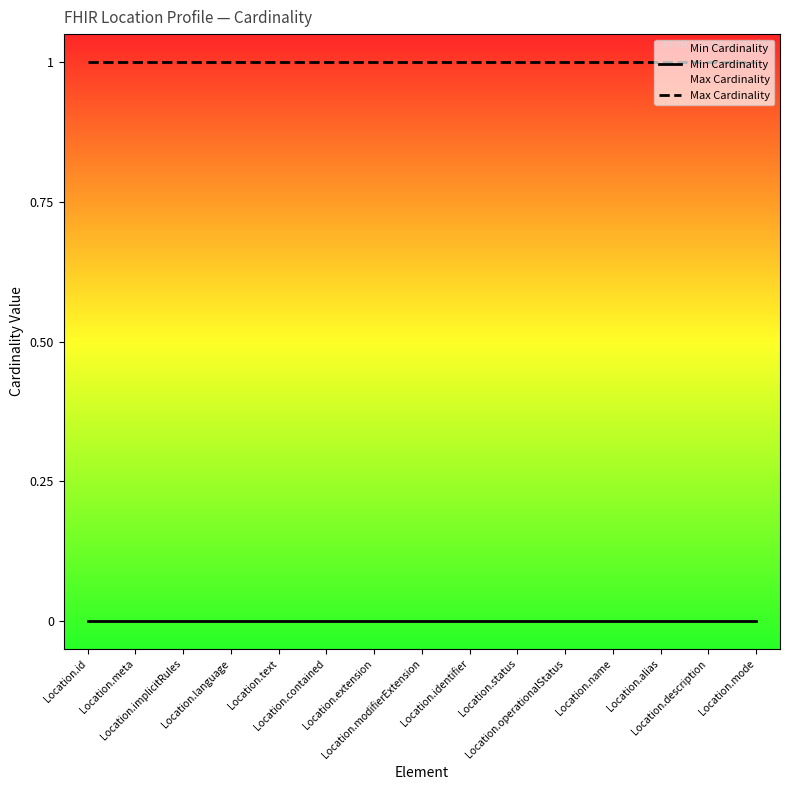

At which label is Min Cardinality closest to 0?

Location.id